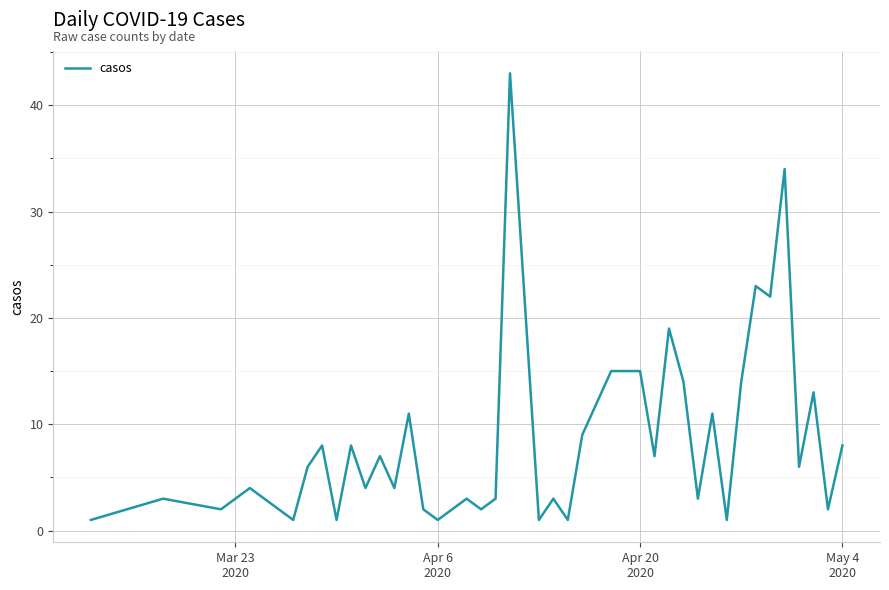

How many interior local valleys (lower than both neighbors) does the data have?

15